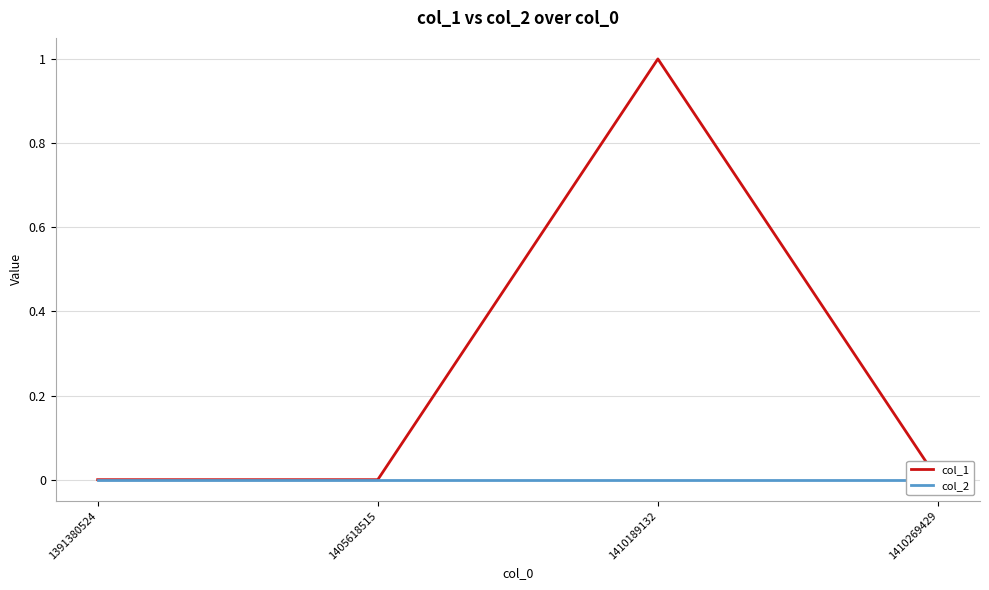

Is it true that col_1 equals 0 at 1405618515?

True